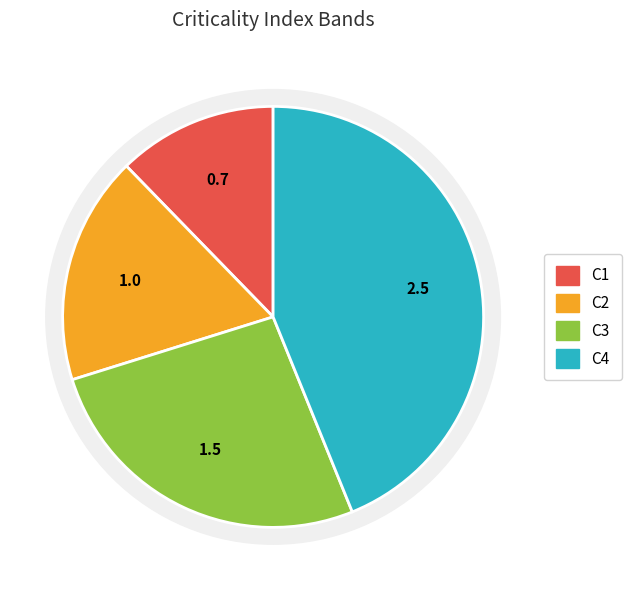

Is it true that C3 is 39% of the pie?

False